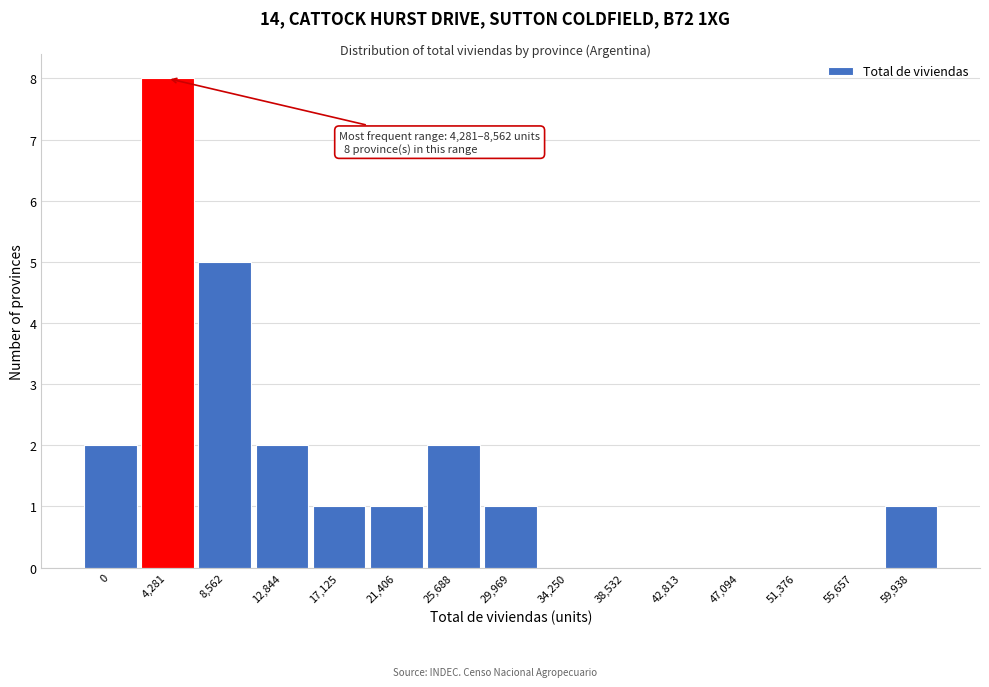

Reading left to right, what are all the values shown in this chart?

0=2	4,281=8	8,562=5	12,844=2	17,125=1	21,406=1	25,688=2	29,969=1	34,250=0	38,532=0	42,813=0	47,094=0	51,376=0	55,657=0	59,938=1